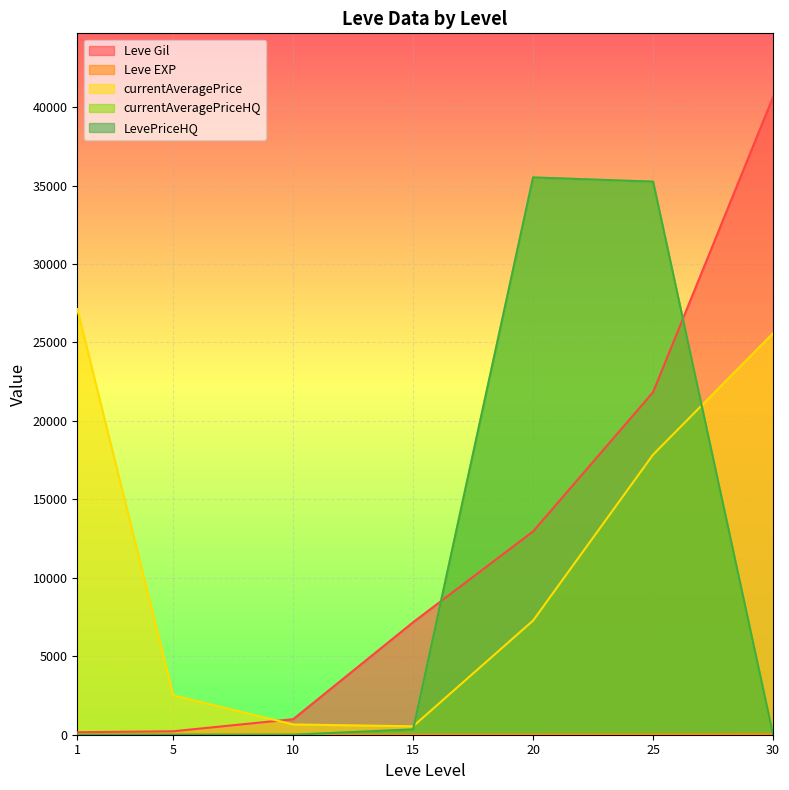

What are all the series names shown in the legend?

Leve Gil, Leve EXP, currentAveragePrice, currentAveragePriceHQ, LevePriceHQ